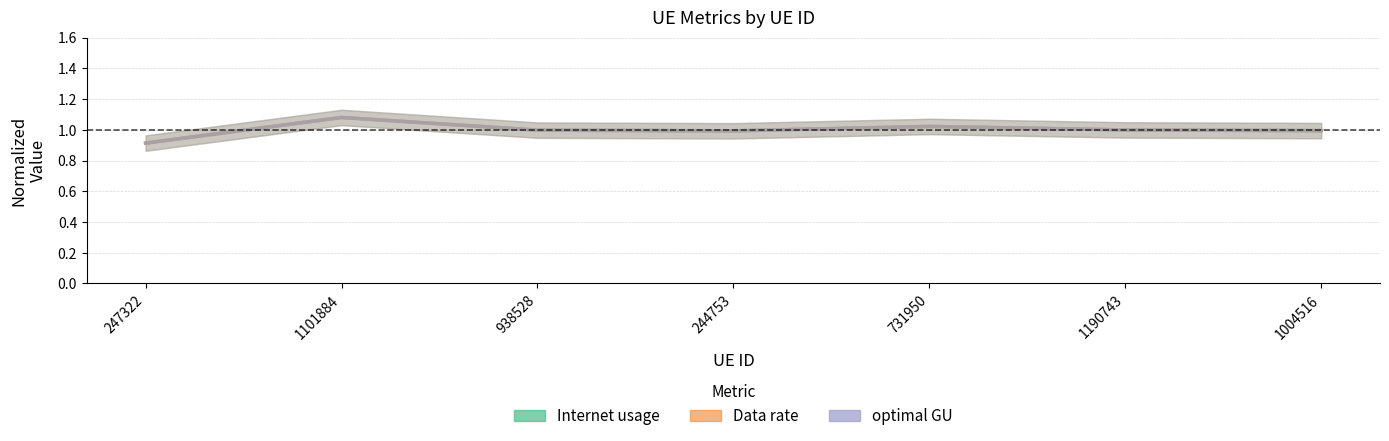

Where is the first local maximum for Internet usage?

1101884